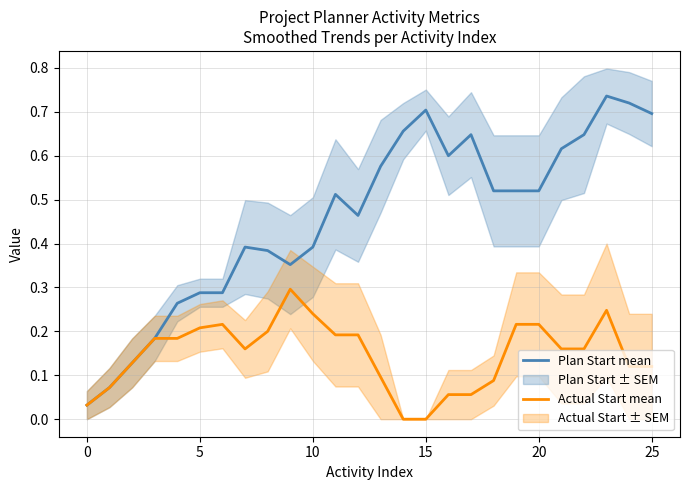

Which category has the highest value across all series?

23